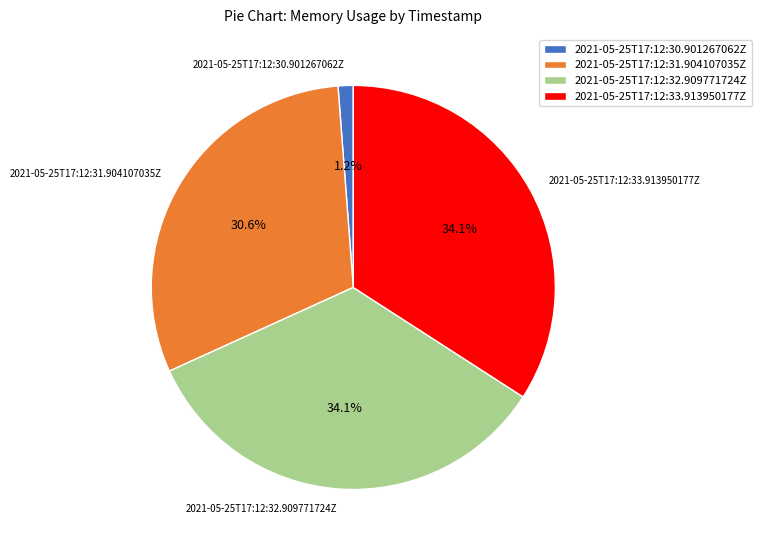

What portion of the pie excludes 2021-05-25T17:12:32.909771724Z?

65.9%